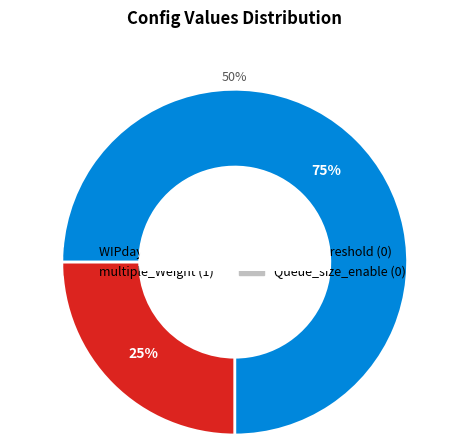

Rank the categories by value from highest to lowest.

WIPdaysmax, multiple_Weight, queue_threshold, Queue_size_enable